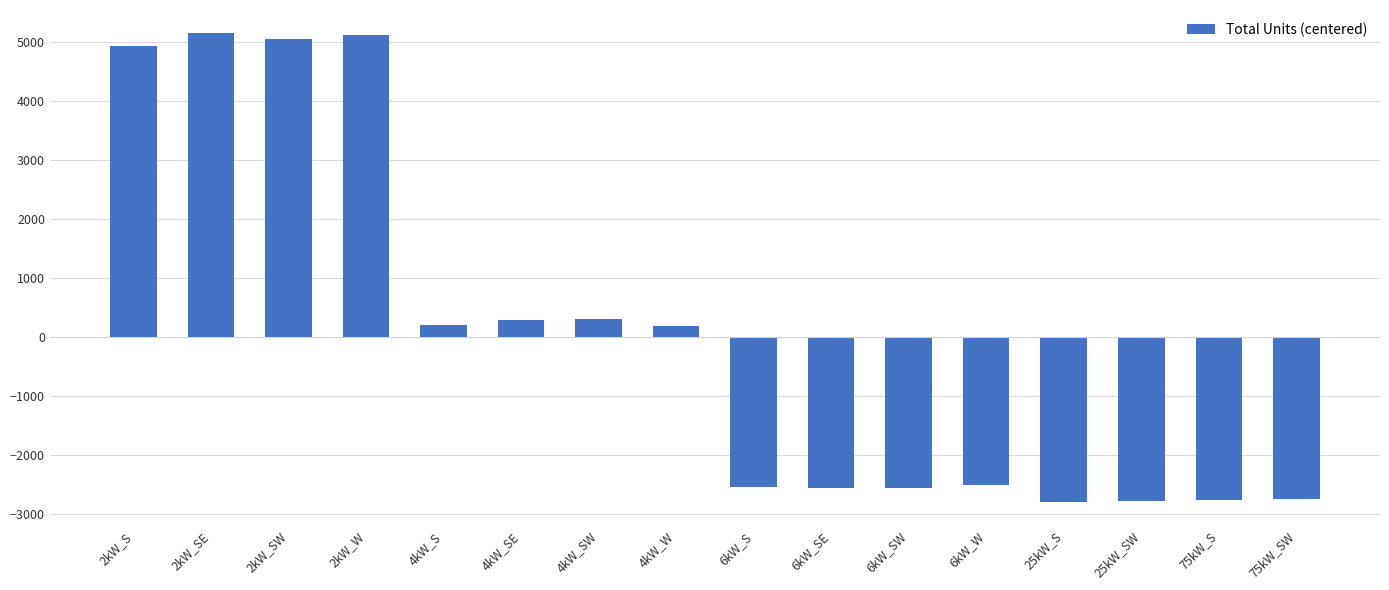

What is the ratio of the value at 2kW_W to the value at 2kW_SW?

1.0